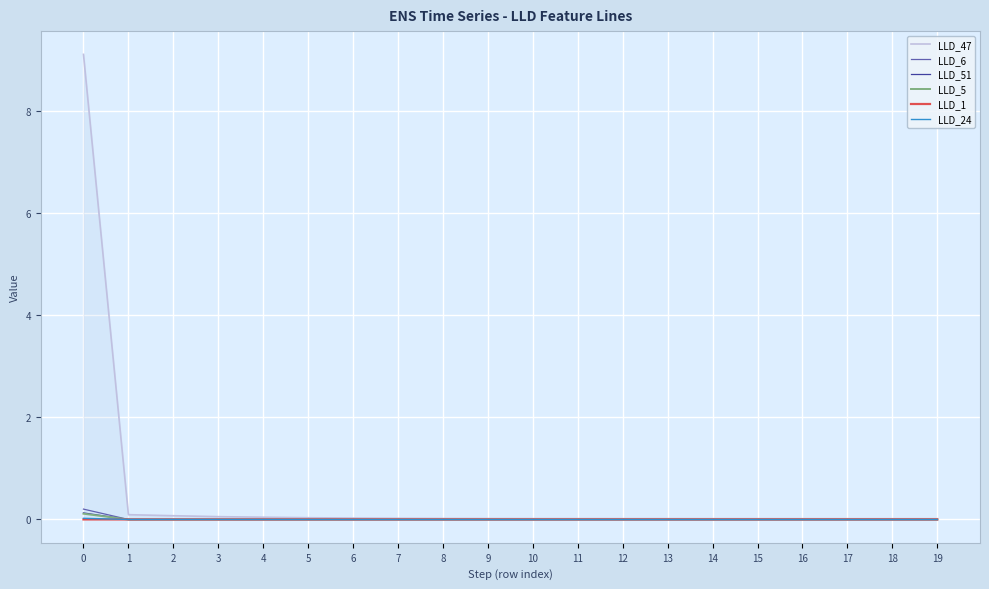

Which series ends up on top after the final intersection of LLD_5 and LLD_1?

LLD_1